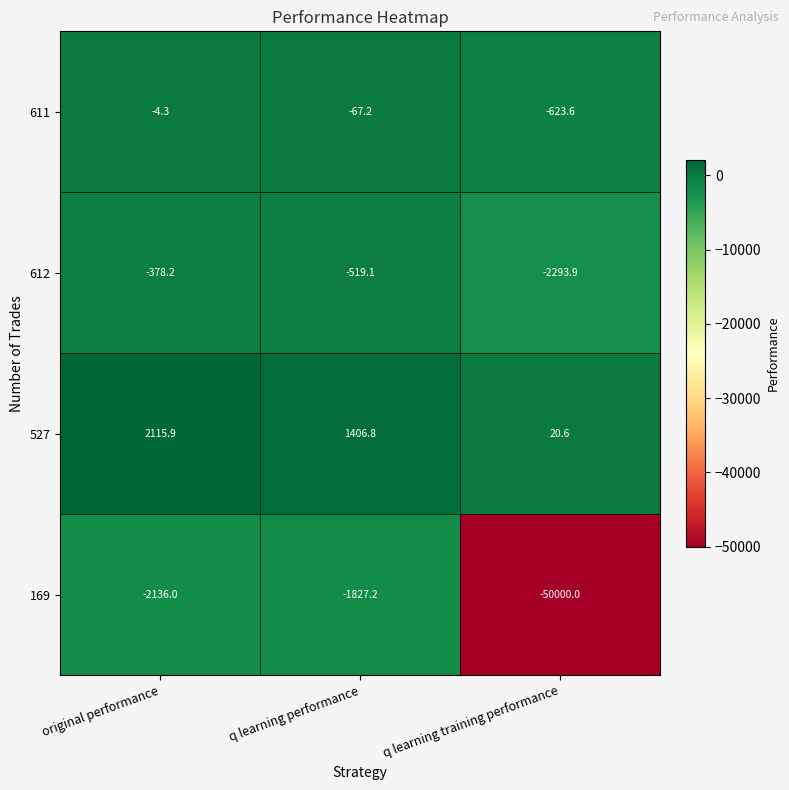

Which series changed the most between original performance and q learning training performance?

169